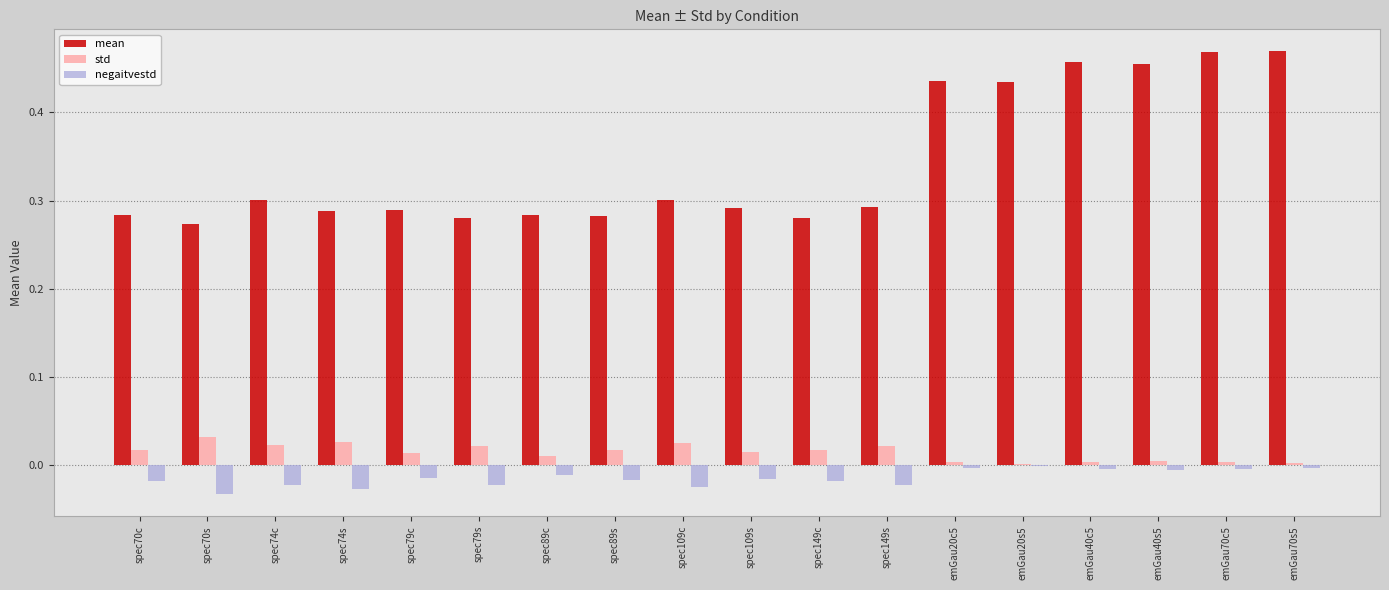

Which series has the largest total across all categories?

mean